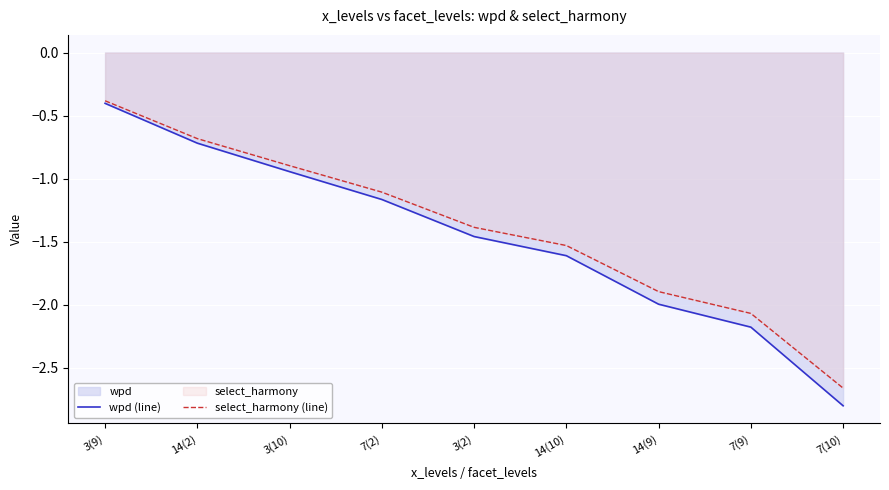

Where is wpd (line) nearest to the value -1?

3(10)